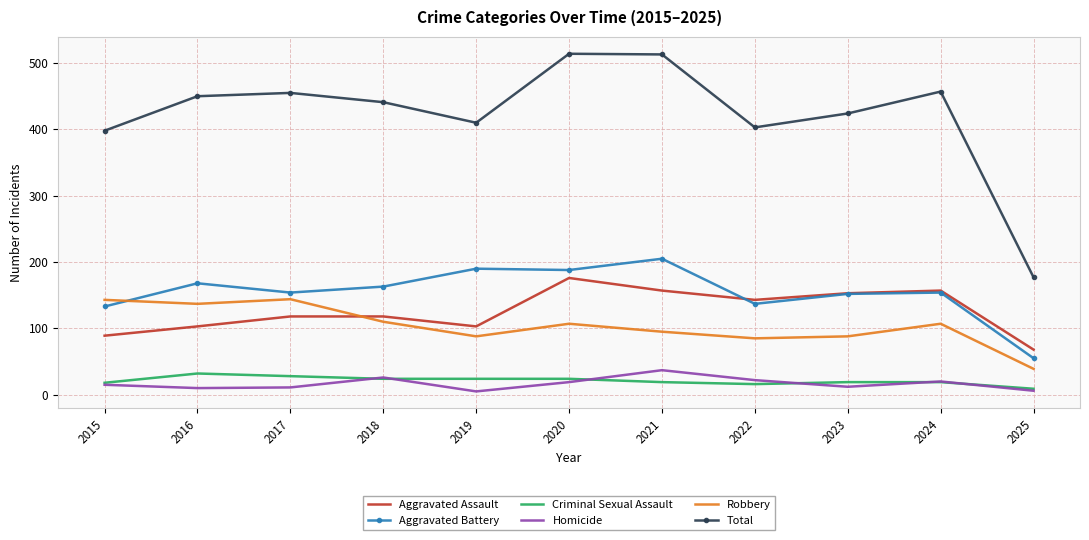

The Total series shows 514 at 2020. True or false?

True